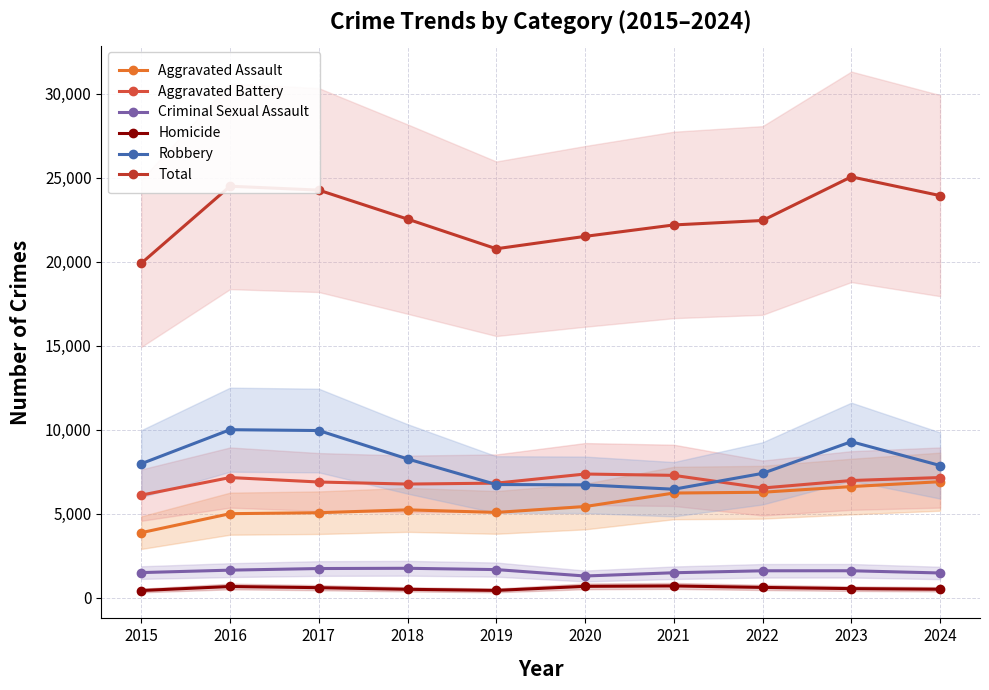

What is the difference between the Criminal Sexual Assault values at 2021 and 2015?

10